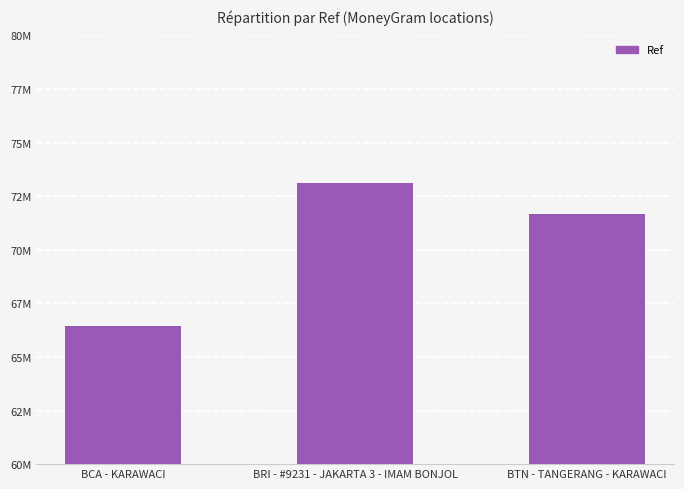

What is the ratio of the value at BTN - TANGERANG - KARAWACI to the value at BCA - KARAWACI?

1.1